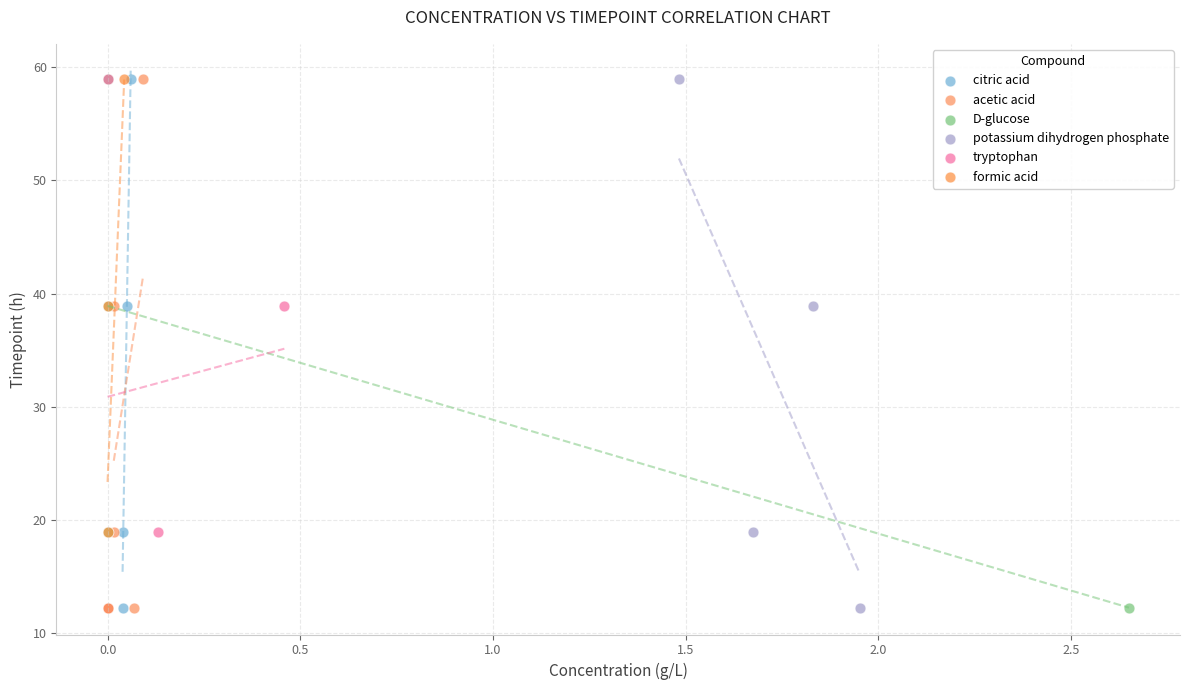

What are all the series names shown in the legend?

citric acid, acetic acid, D-glucose, potassium dihydrogen phosphate, tryptophan, formic acid